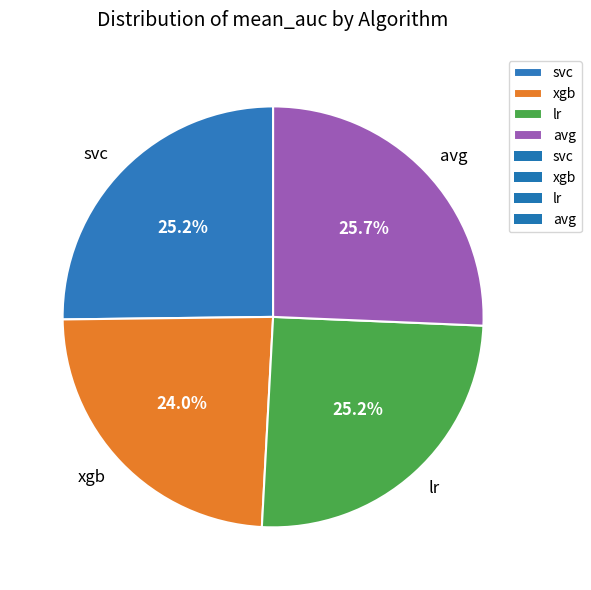

What percentage is NOT represented by lr?

74.8%